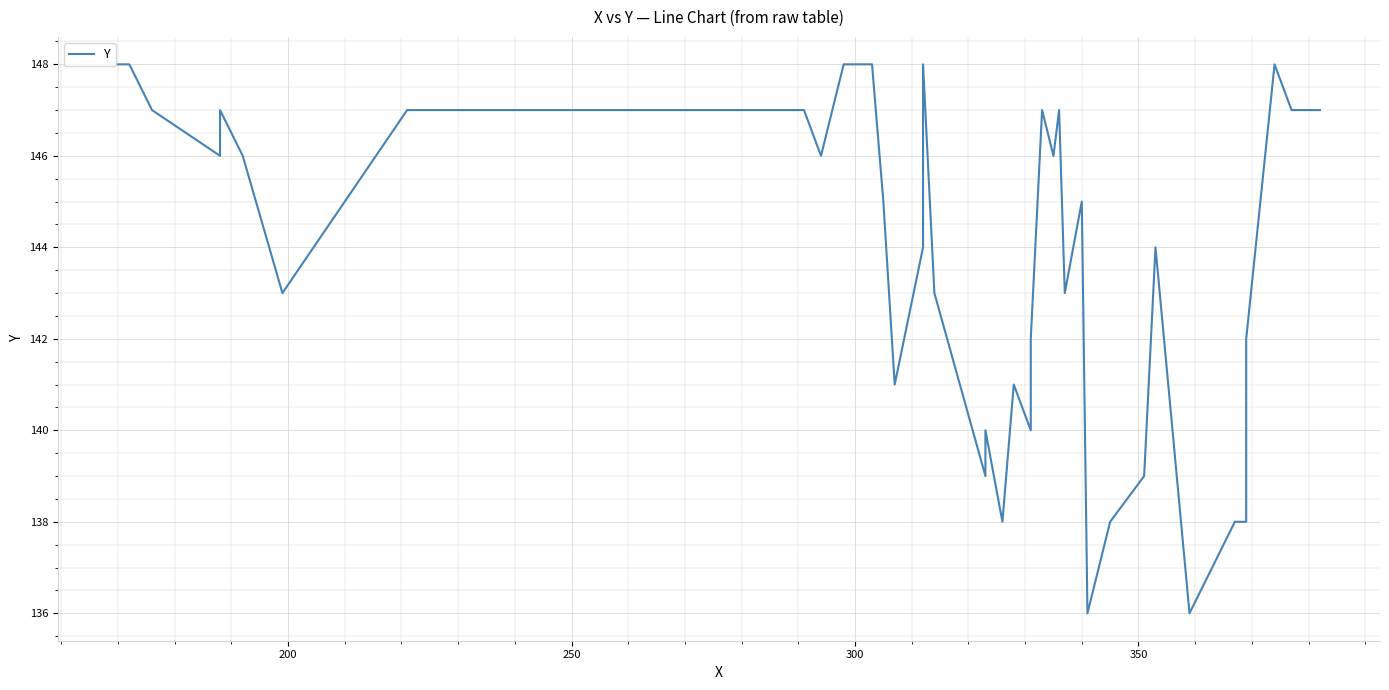

Count the number of values greater than 145.

19